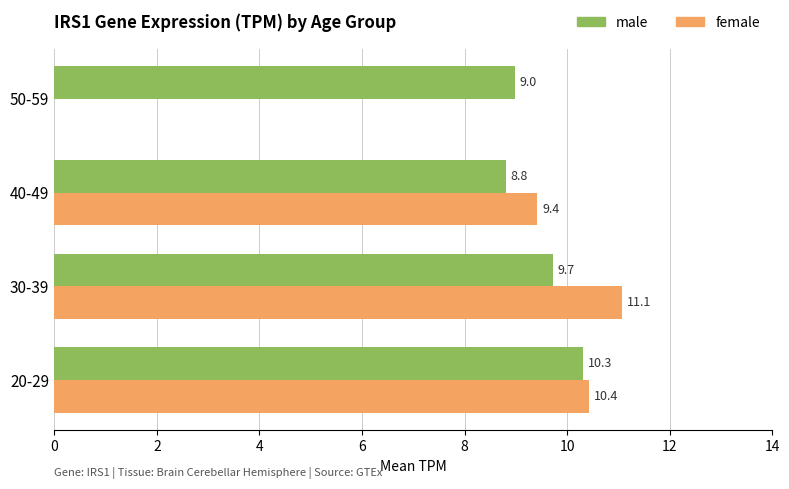

Count the number of data series in this chart.

2